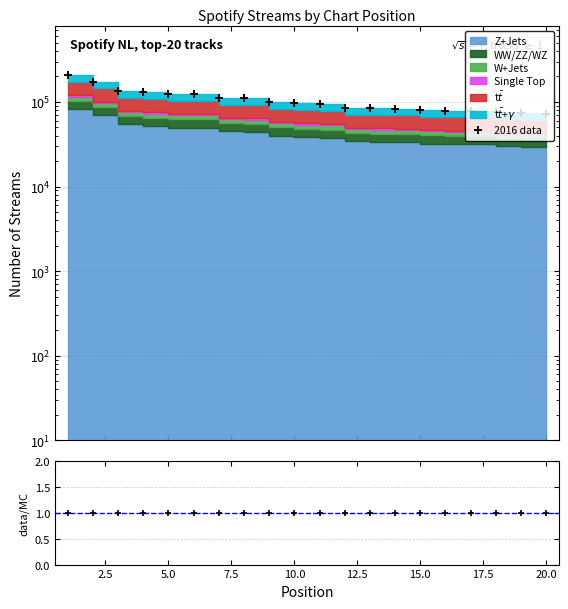

Reading left to right, list all the values displayed in this chart.

2016 data: 205648	174163	135816	130338	124651	124117	112100	110494	100012	96262	94330	85560	84150	83317	80256	79183	78941	75046	73498	72382
data/MC: 1	1	1	1	1	1	1	1	1	1	1	1	1	1	1	1	1	1	1	1